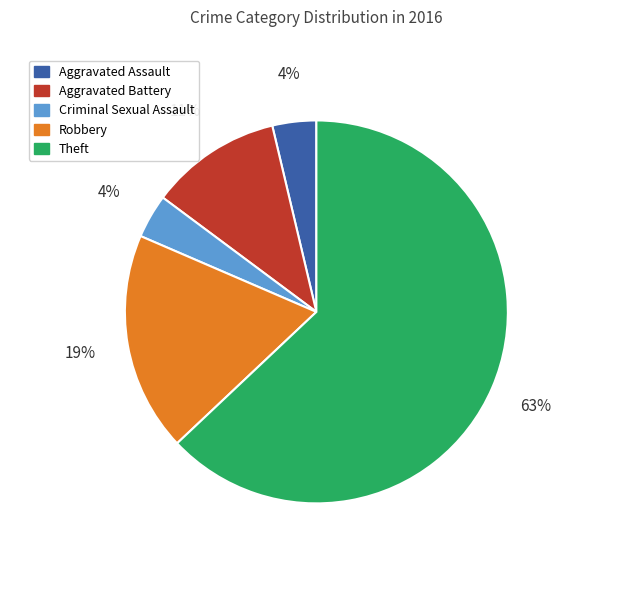

Between Criminal Sexual Assault and Robbery, which is larger?

Robbery